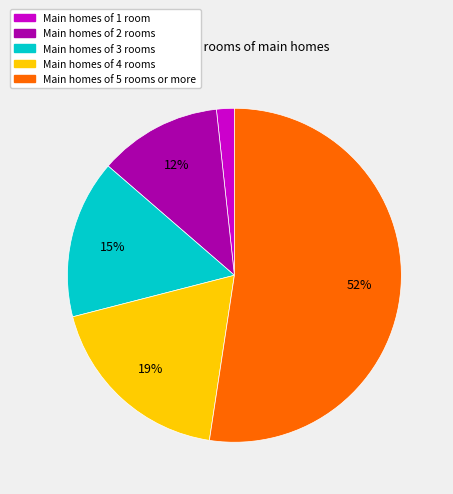

Is there a majority slice in this chart?

Yes